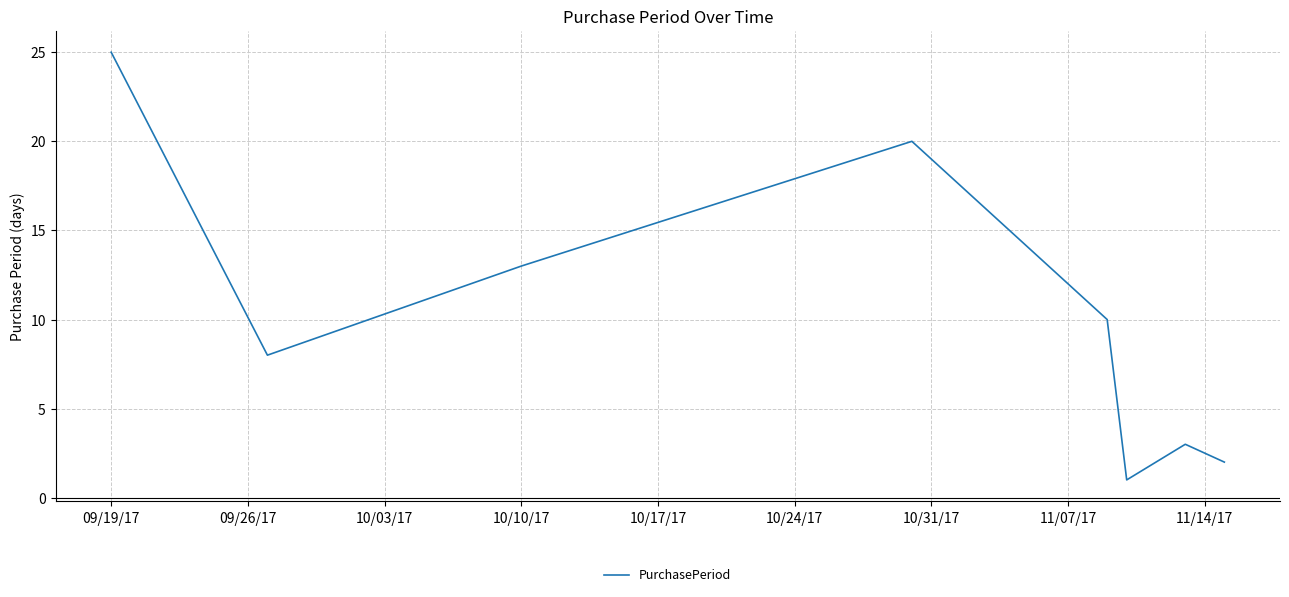

How many interior local valleys (lower than both neighbors) does the data have?

2